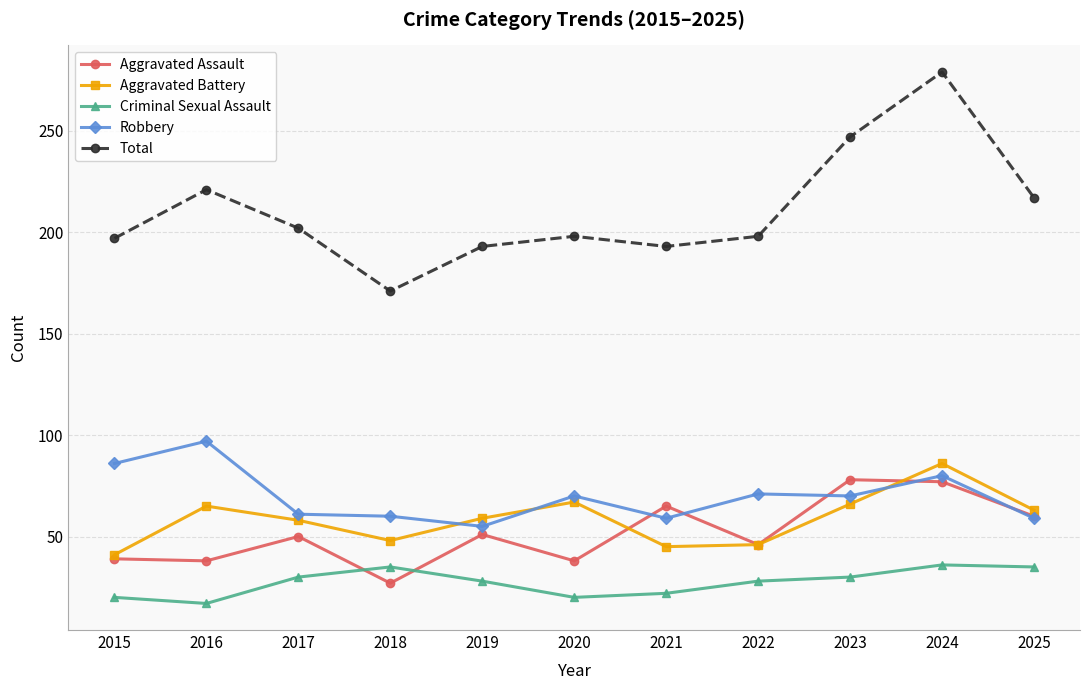

What are all the series names shown in the legend?

Aggravated Assault, Aggravated Battery, Criminal Sexual Assault, Robbery, Total